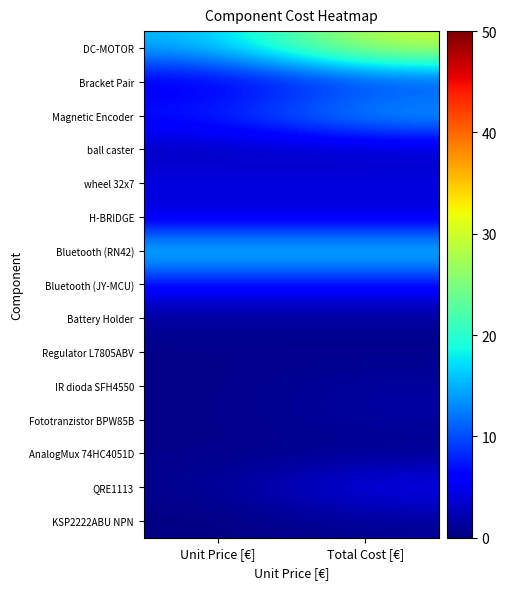

Reading left to right, extract all data points from this chart.

DC-MOTOR: Unit Price [€]=15.0	Total Cost [€]=30.0
Bracket Pair: Unit Price [€]=4.0	Total Cost [€]=8.0
Magnetic Encoder: Unit Price [€]=8.0	Total Cost [€]=16.0
ball caster: Unit Price [€]=2.0	Total Cost [€]=2.0
wheel 32x7: Unit Price [€]=5.0	Total Cost [€]=5.0
H-BRIDGE: Unit Price [€]=3.0	Total Cost [€]=3.0
Bluetooth (RN42): Unit Price [€]=18.0	Total Cost [€]=18.0
Bluetooth (JY-MCU): Unit Price [€]=6.0	Total Cost [€]=6.0
Battery Holder: Unit Price [€]=1.0	Total Cost [€]=1.0
Regulator L7805ABV: Unit Price [€]=0.5	Total Cost [€]=0.5
IR dioda SFH4550: Unit Price [€]=0.4	Total Cost [€]=1.6
Fototranzistor BPW85B: Unit Price [€]=0.4	Total Cost [€]=1.6
AnalogMux 74HC4051D: Unit Price [€]=0.5	Total Cost [€]=0.5
QRE1113: Unit Price [€]=0.7	Total Cost [€]=5.6
KSP2222ABU NPN: Unit Price [€]=0.1	Total Cost [€]=0.9